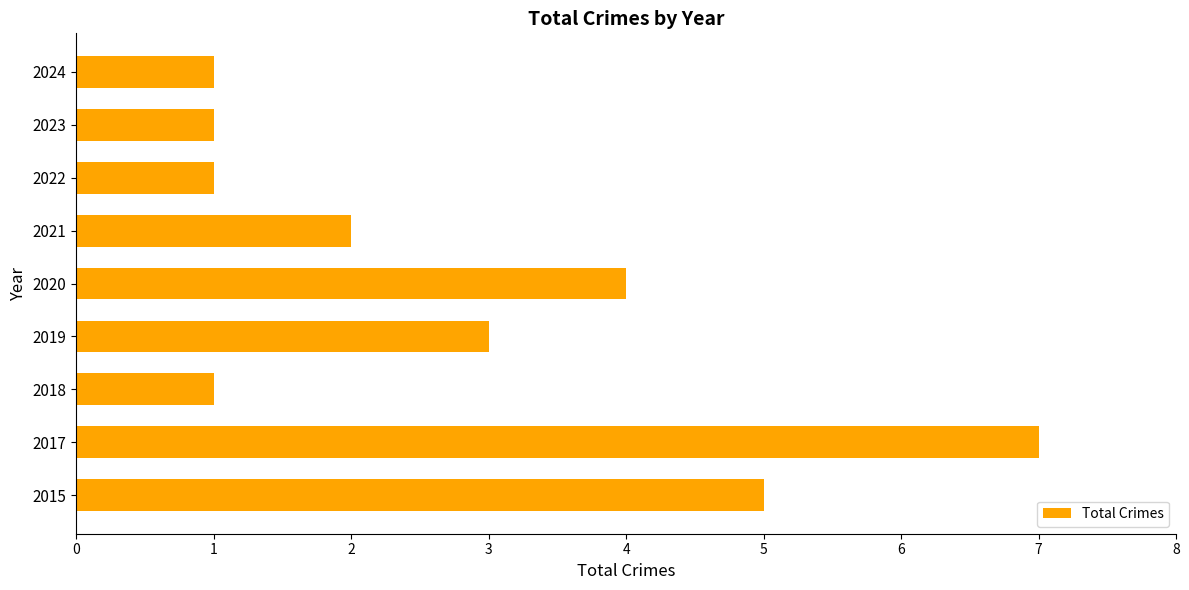

What is the sum of all values?

25